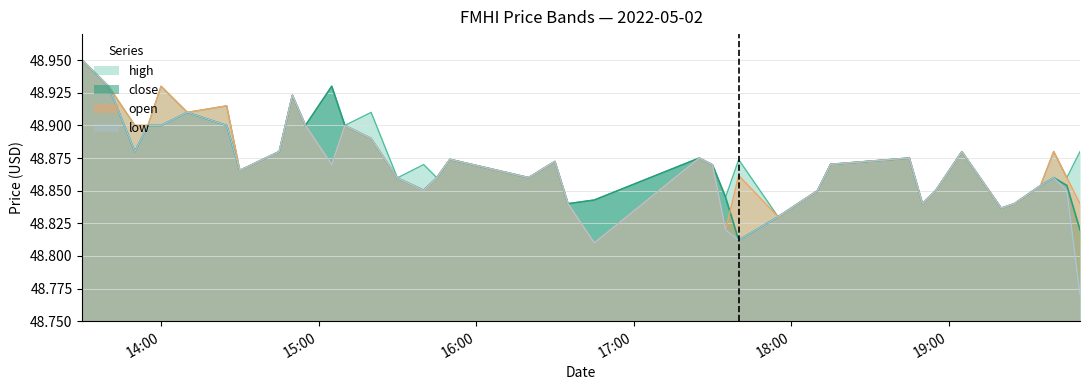

At which category is the sum across all series the highest?

2022-05-02 13:30:00